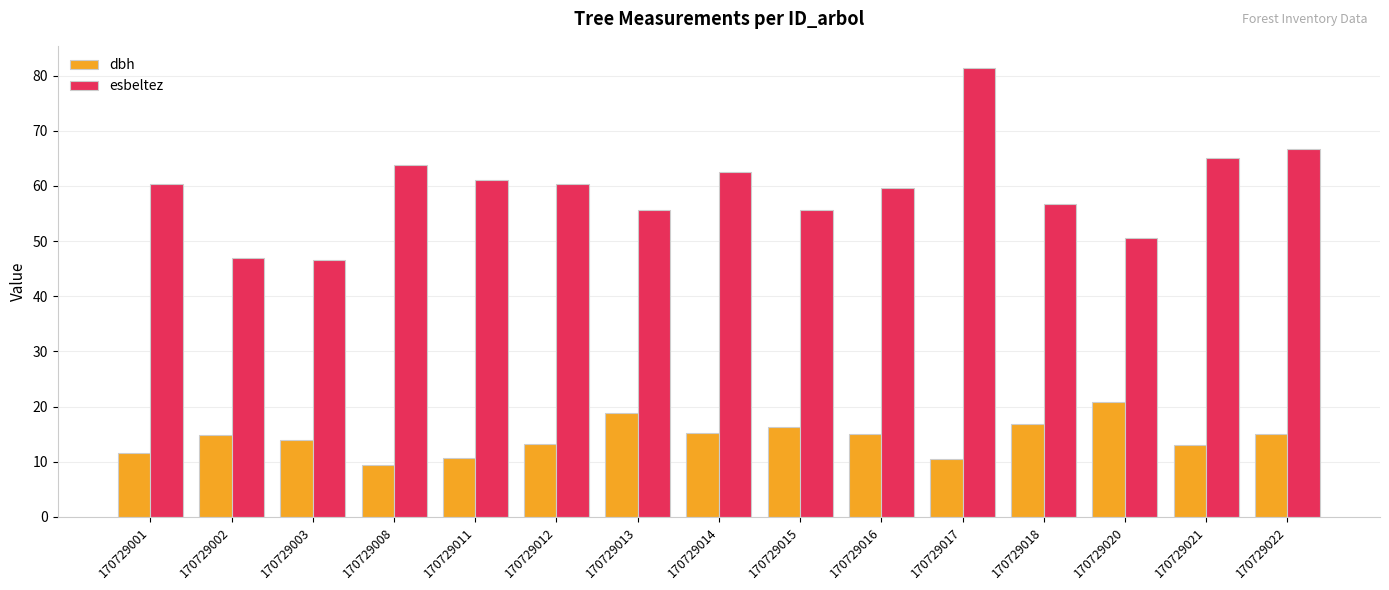

Read the dbh value at 170729014.

15.2